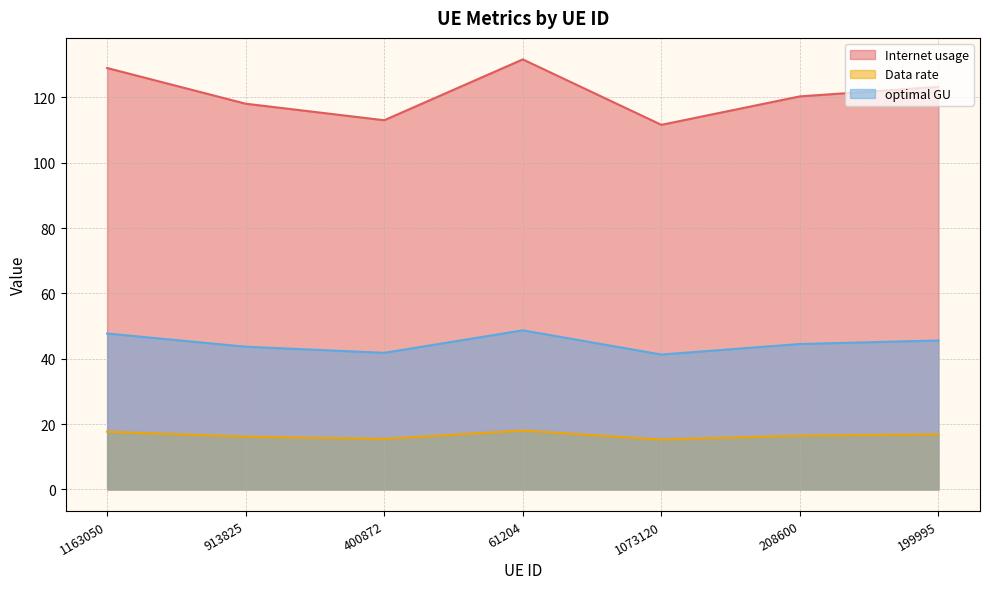

What position from the right is 1163050?

7